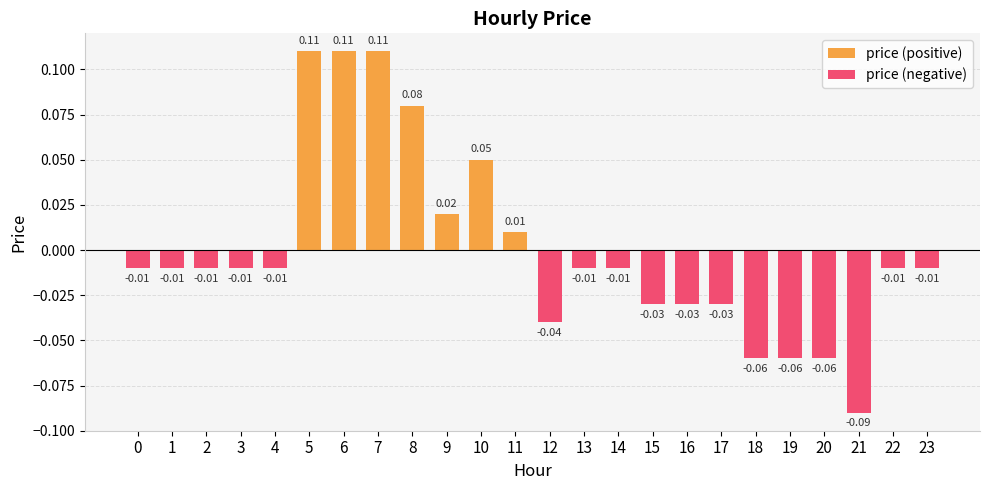

How many values in the price (positive) series exceed 0?

7